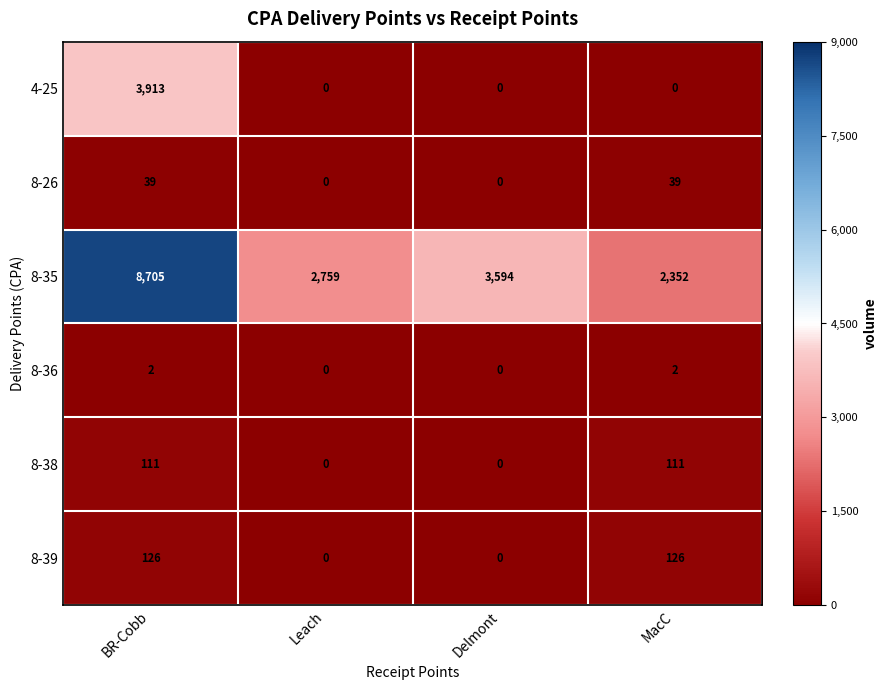

How many 8-26 values are between 0 and 39?

4